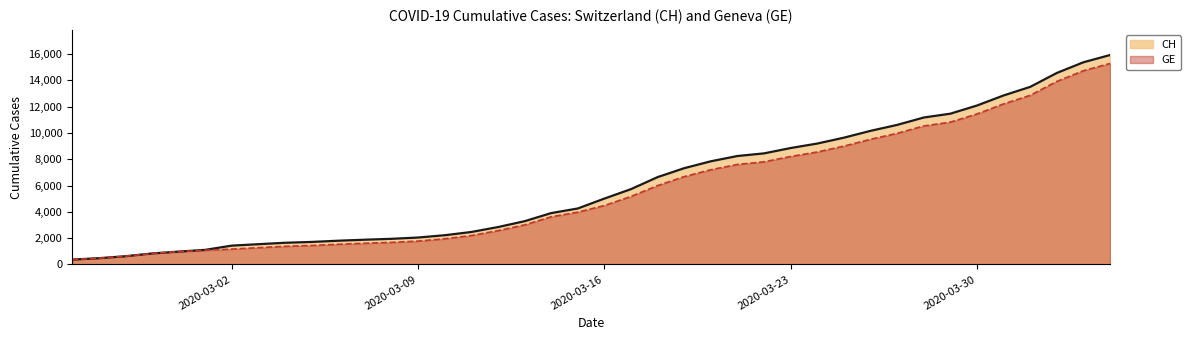

What is the highest value of the CH series?

15926